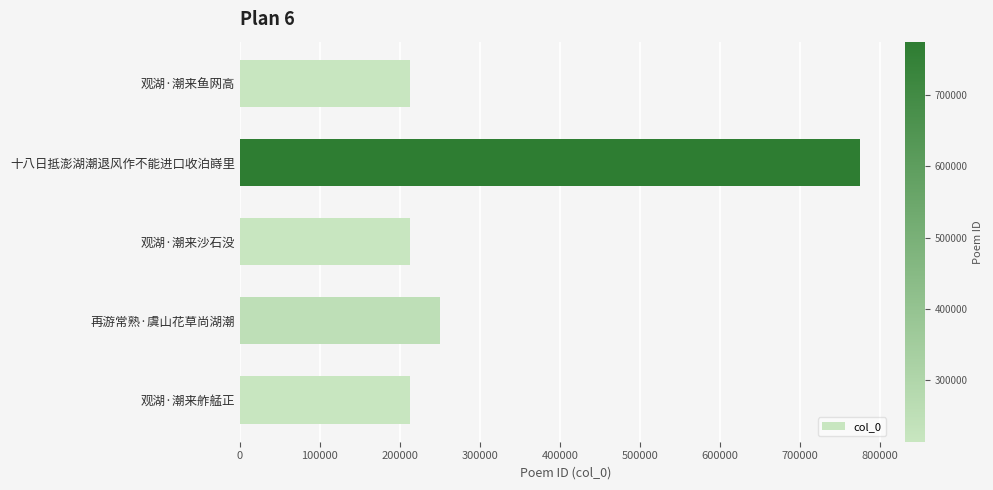

True or false: the data shows 212672 at 观湖·潮来鱼网高.

True